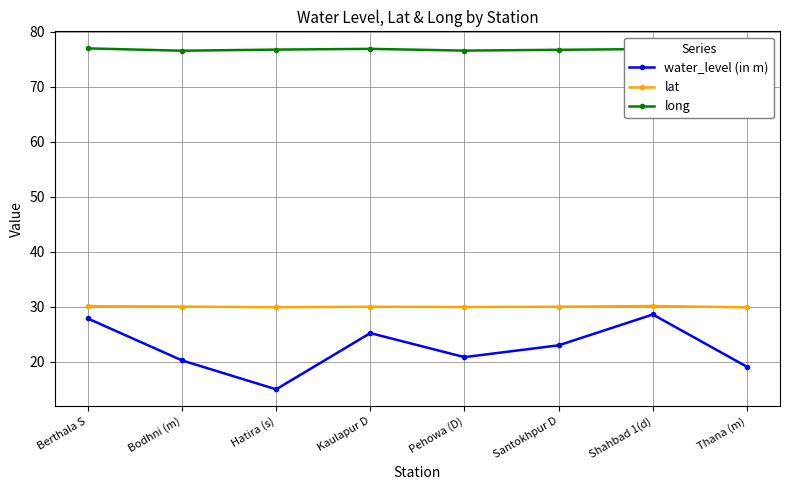

Which series has the widest spread of values?

water_level (in m)